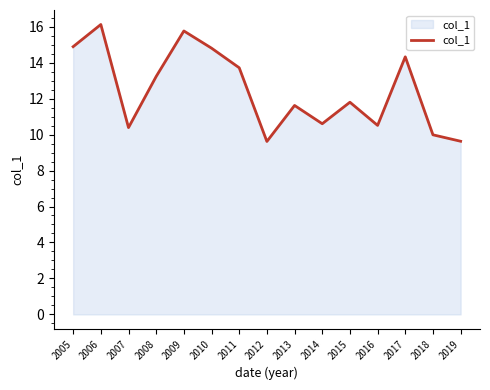

What is the smallest value displayed?

9.6